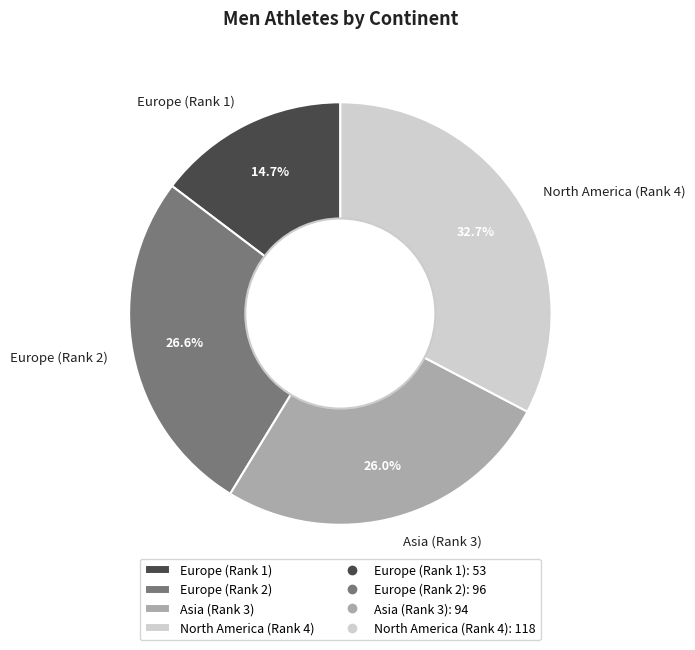

To the nearest percent, what portion does Asia (Rank 3) represent?

26%